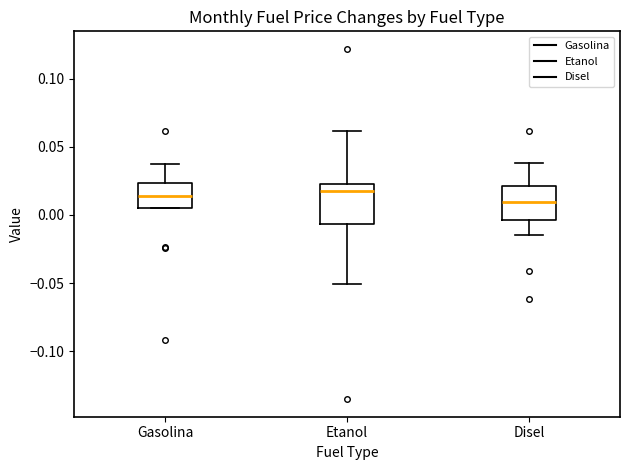

Reading left to right, read every box against the y-axis: the position of its median line, the range the box covers, and the ends of its whiskers. The values are not printed on the chart, so give them approximately, as read against the axis.

Gasolina: median 0.015, box 0.005 to 0.025, whiskers 0.005 to 0.035
Etanol: median 0.020, box -0.005 to 0.025, whiskers -0.050 to 0.060
Disel: median 0.010, box -0.005 to 0.020, whiskers -0.015 to 0.040